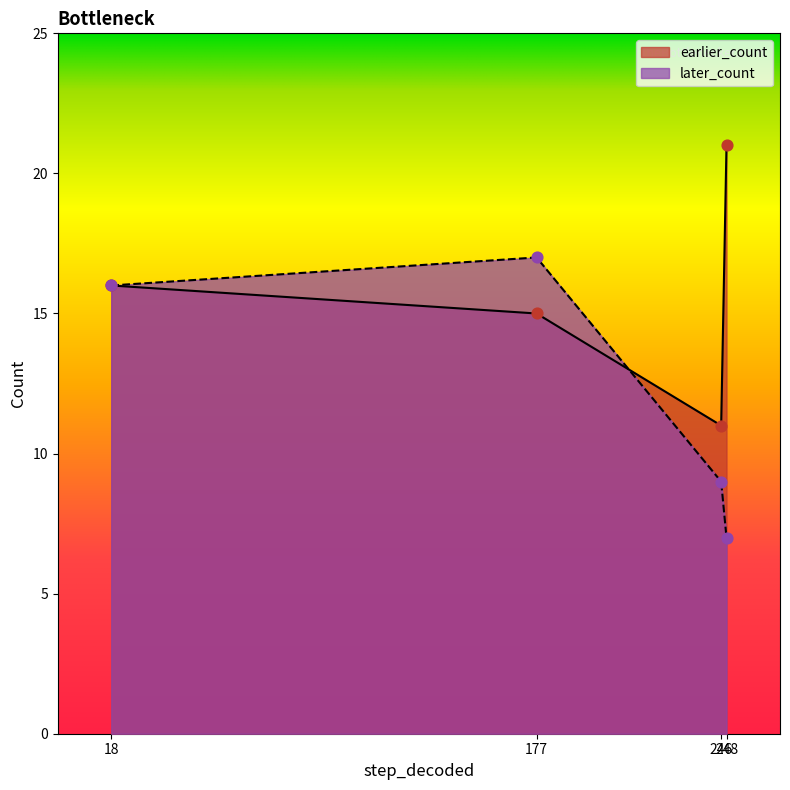

Which series has the largest total across all categories?

earlier_count